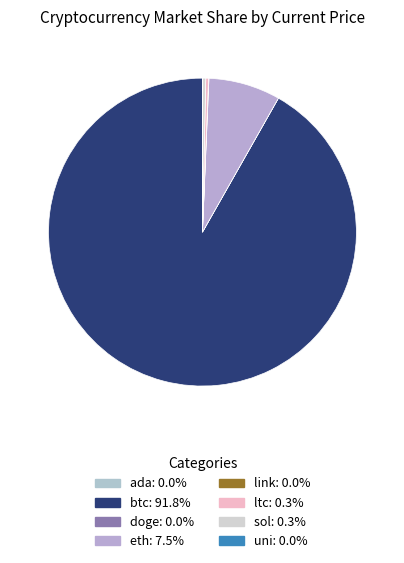

Rank the categories by value from lowest to highest.

doge, ada, uni, link, ltc, sol, eth, btc